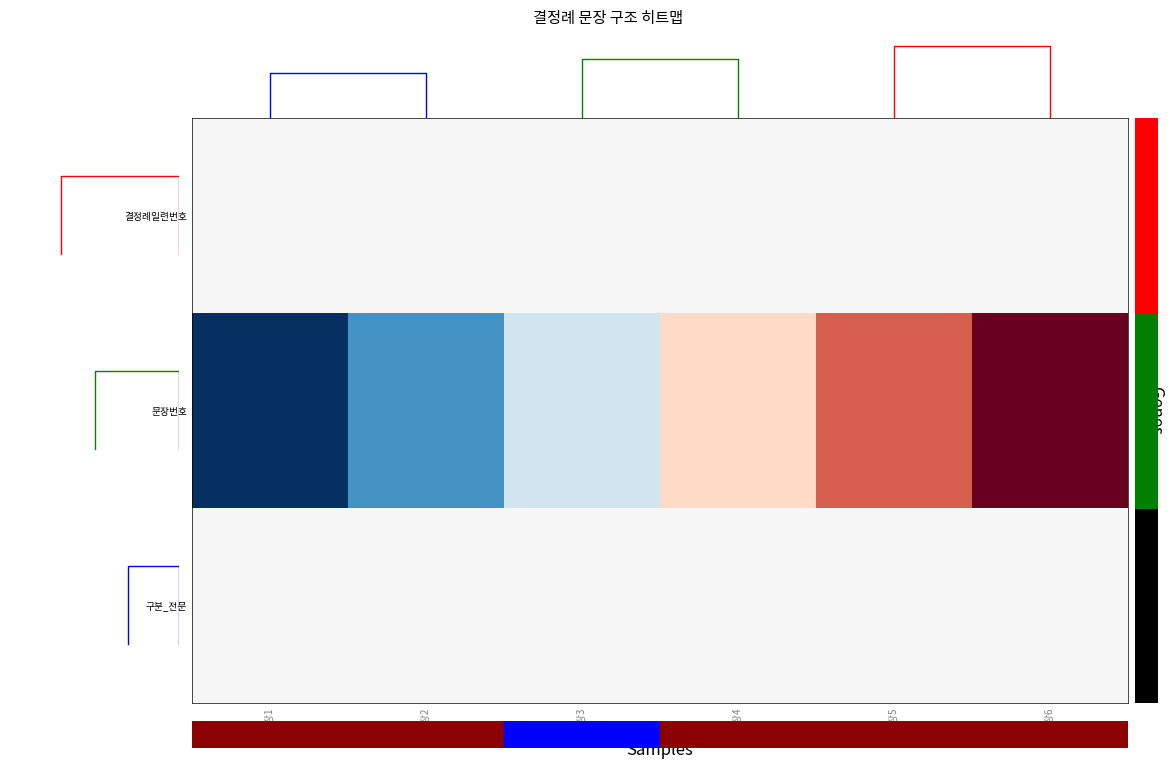

At which category is the sum across all series the highest?

문장6